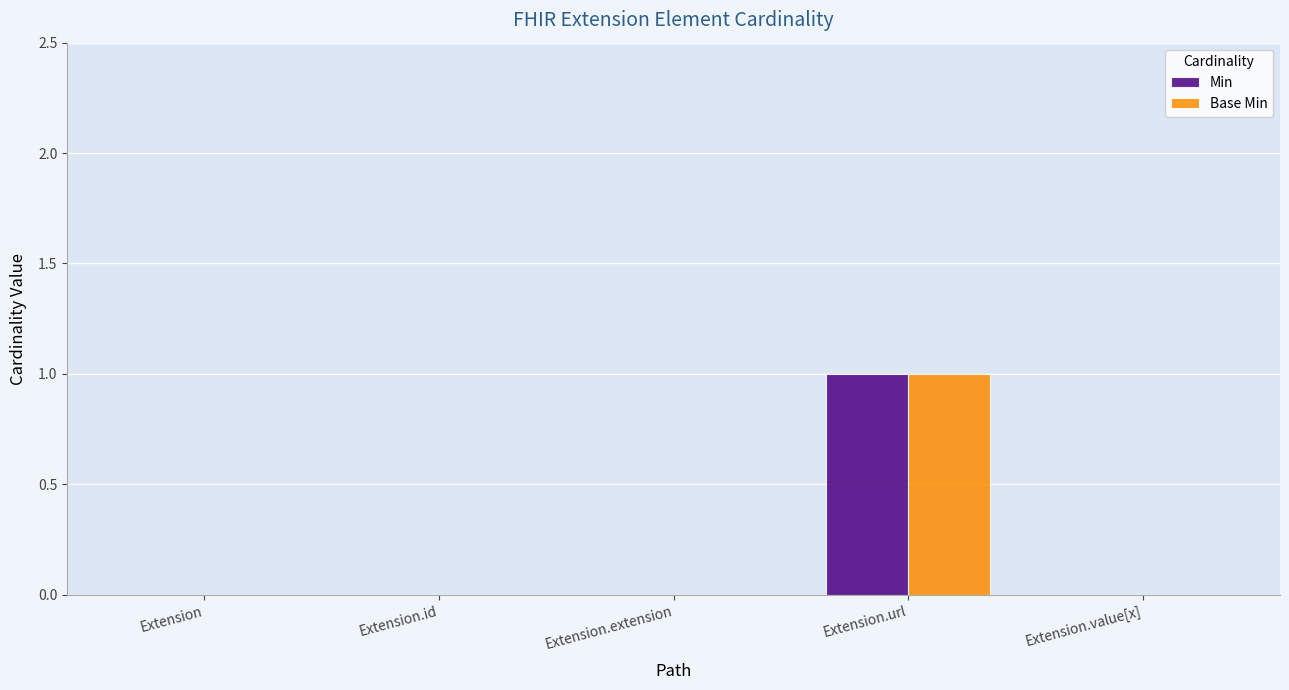

Reading left to right, transcribe all the data shown in this chart.

Min: 0	0	0	1	0
Base Min: 0	0	0	1	0